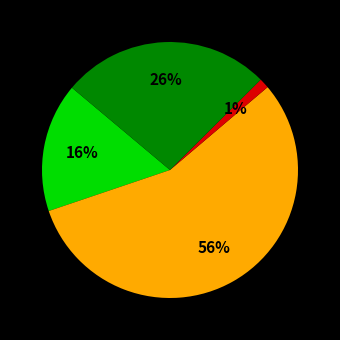

To the nearest percent, what is the average slice percentage?

25%